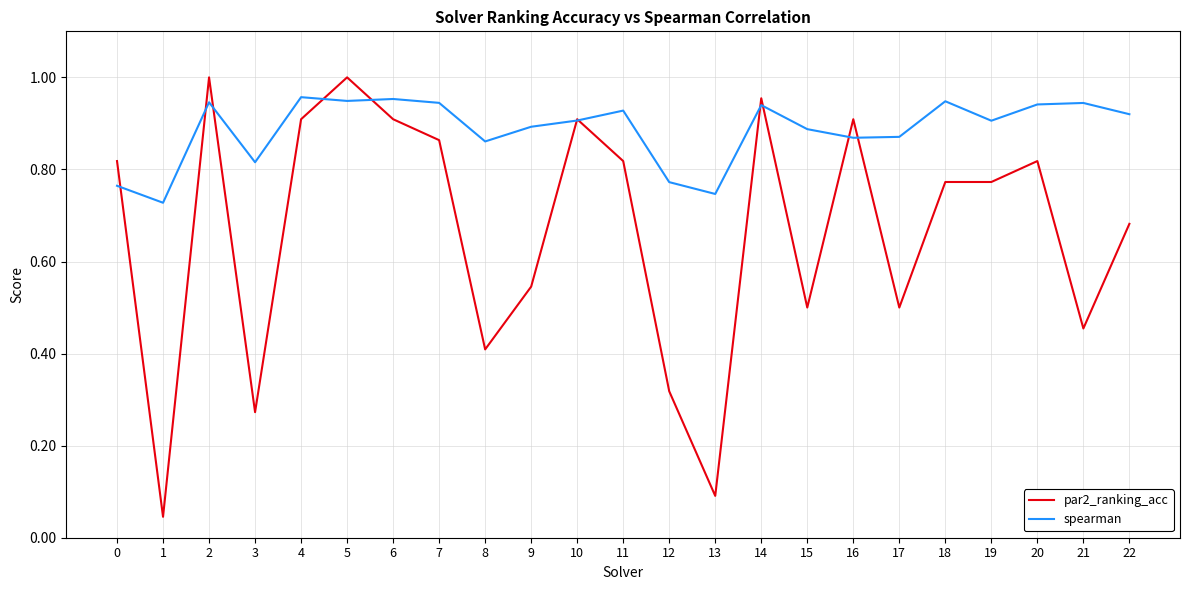

Rank the series by their average value, from lowest to highest.

par2_ranking_acc, spearman